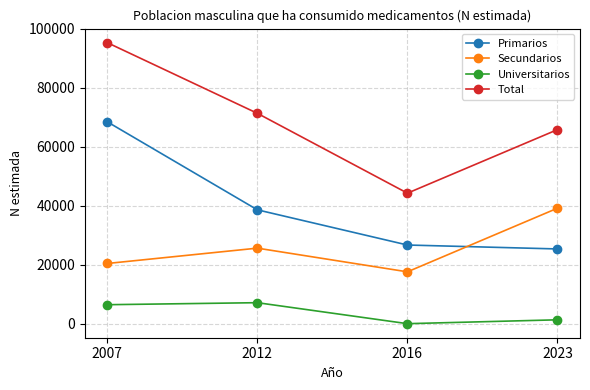

Reading left to right, list all the values displayed in this chart.

Primarios: 68451	38603	26671	25337
Secundarios: 20410	25611	17578	39157
Universitarios: 6431	7115	0	1307
Total: 95292	71329	44250	65800